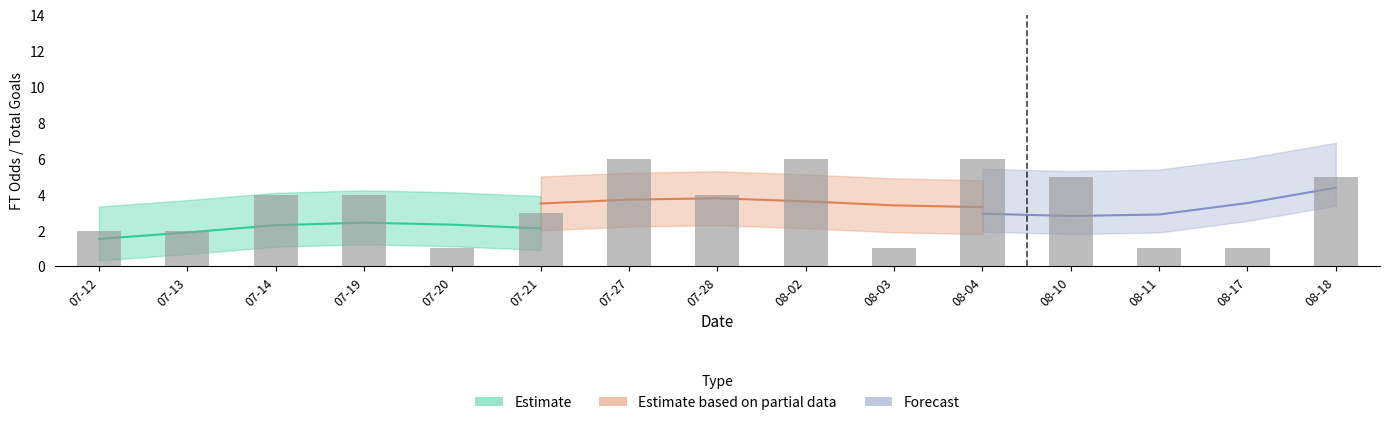

What position from the right is 2013-08-03?

6